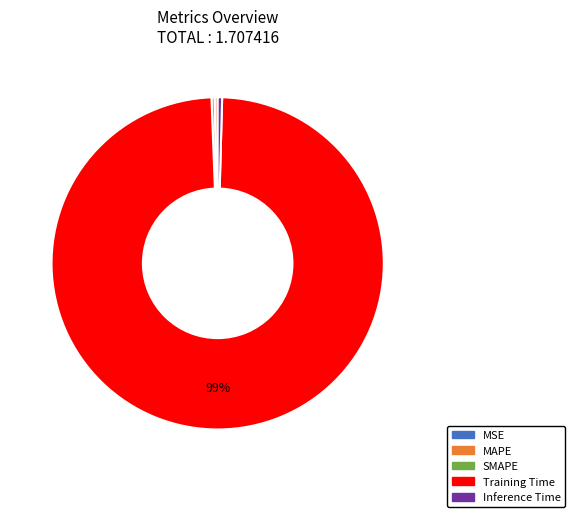

Is the sum of MAPE and Training Time greater than half?

Yes